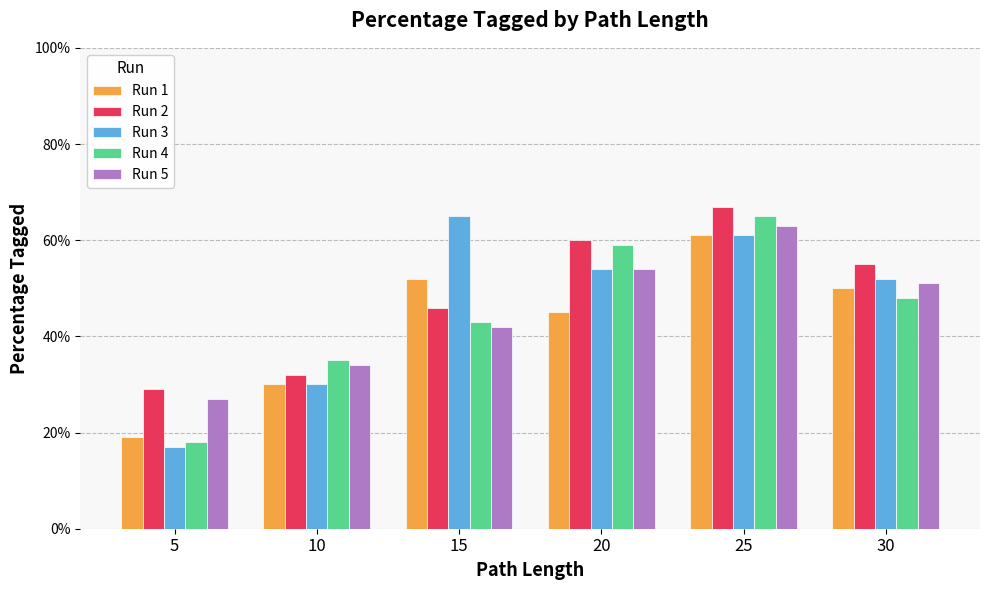

Which label corresponds to the smallest value in the chart?

5